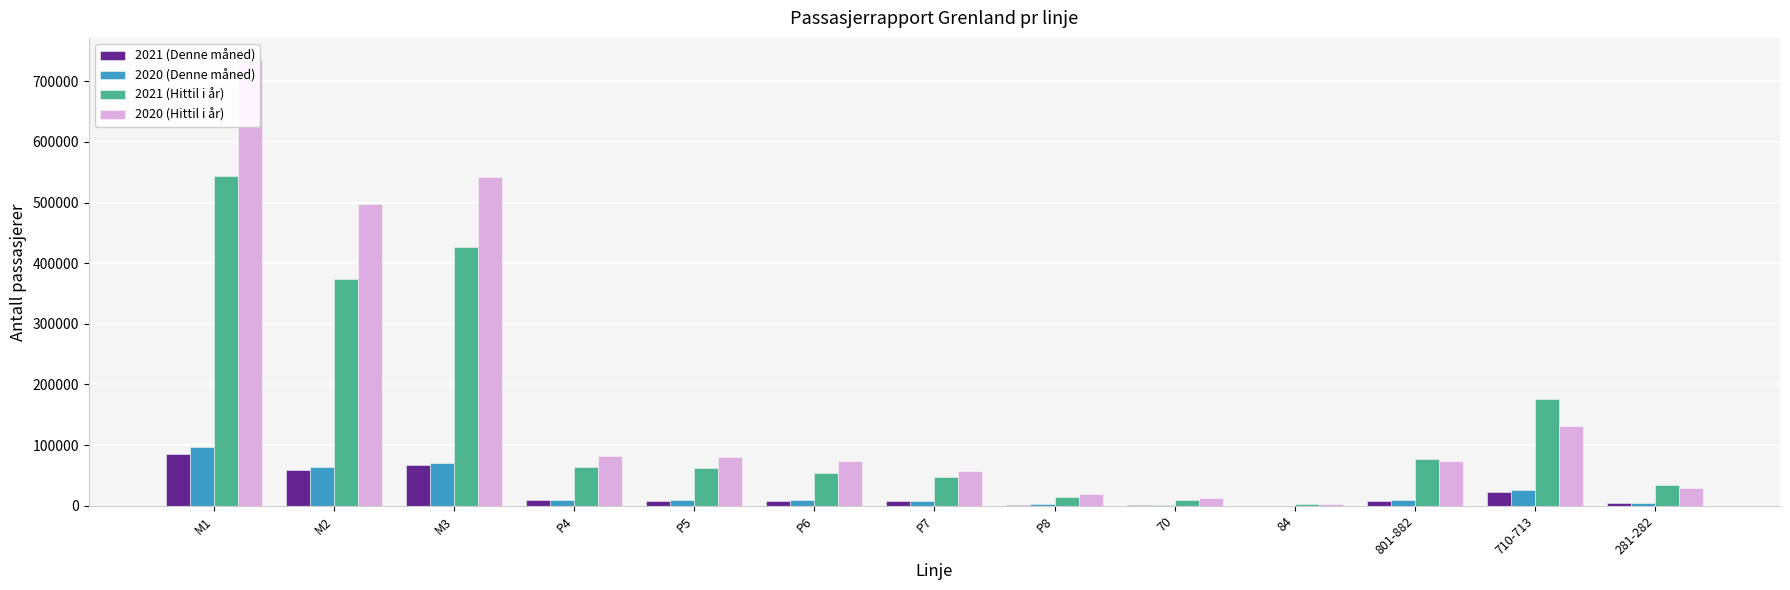

What is the difference between the 2021 (Denne måned) values at P7 and 801-882?

631